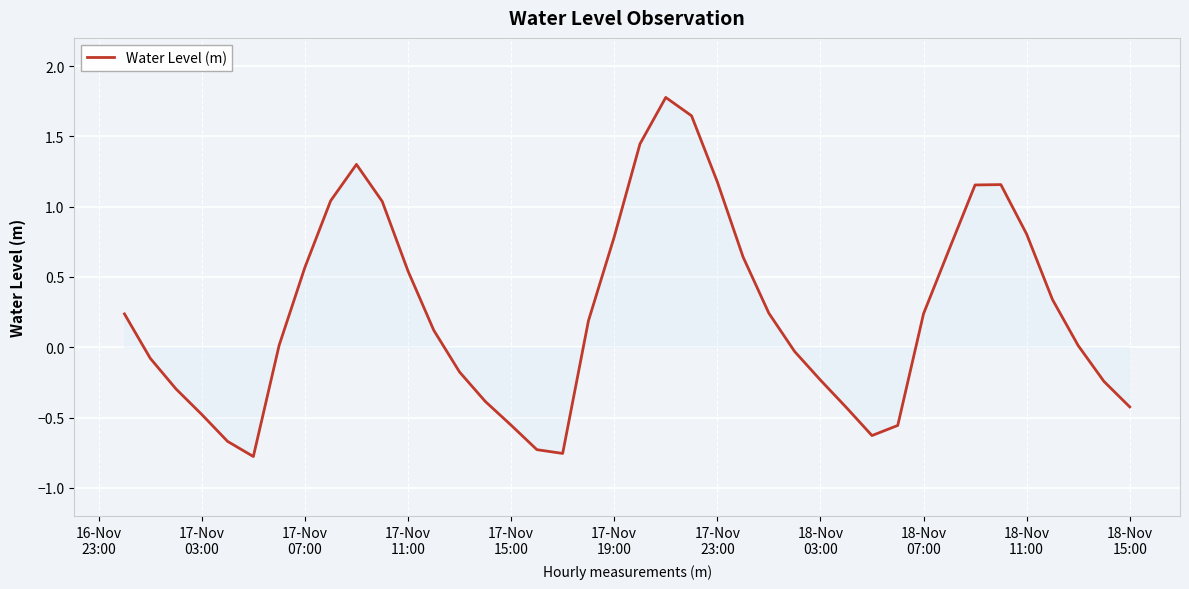

What is the sum of all values?

9.7